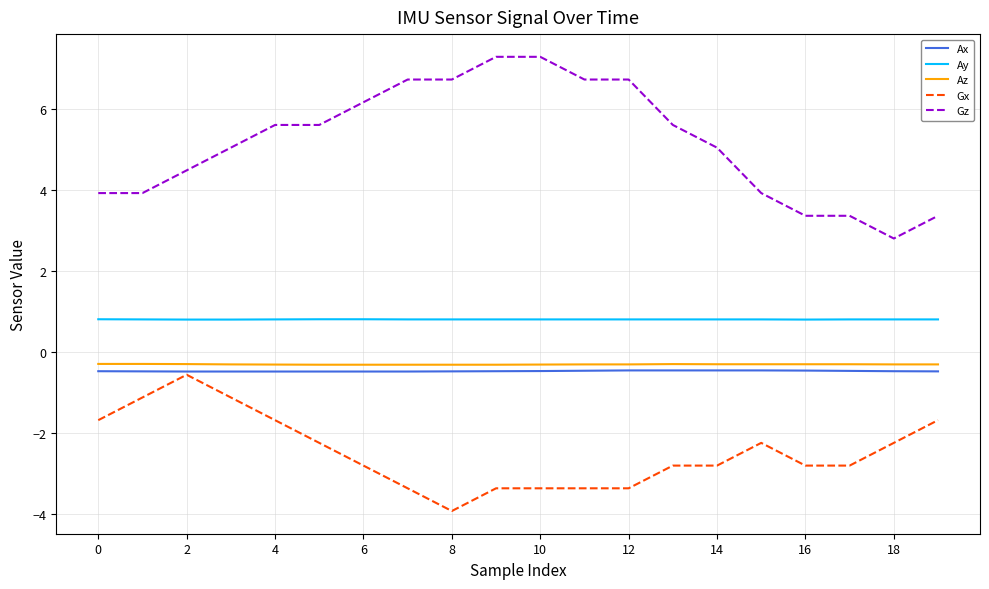

Does the chart have visible grid lines?

Yes